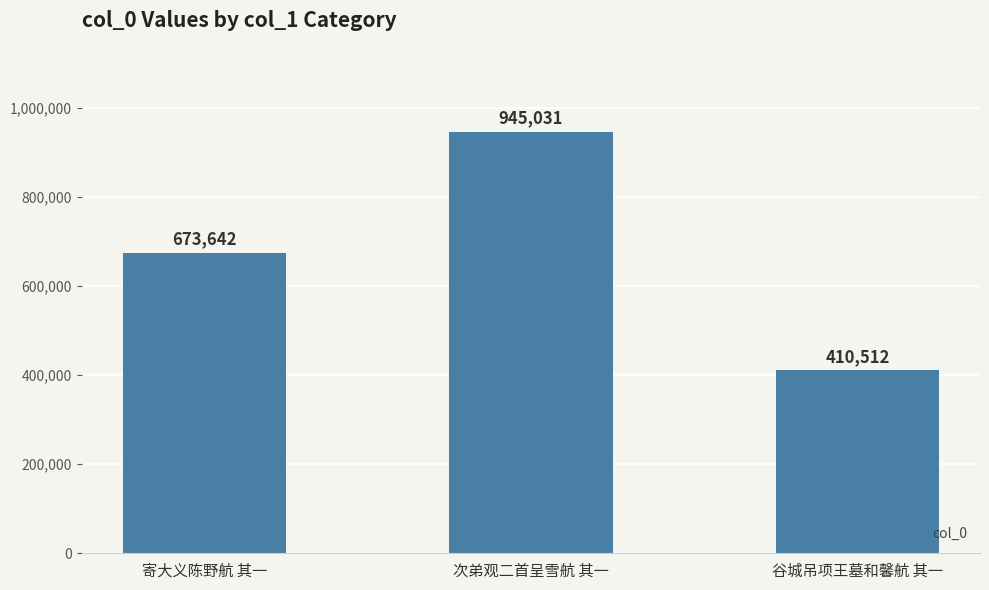

True or false: the data shows 230004 at 谷城吊项王墓和馨航 其一.

False